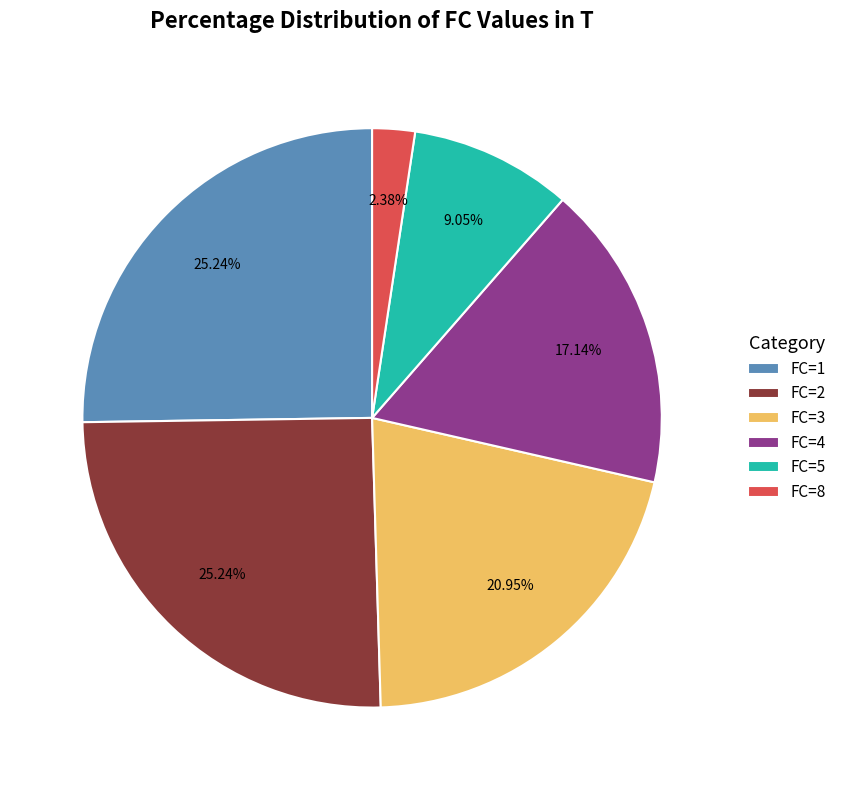

Does FC=8 account for over 50% of the chart?

No